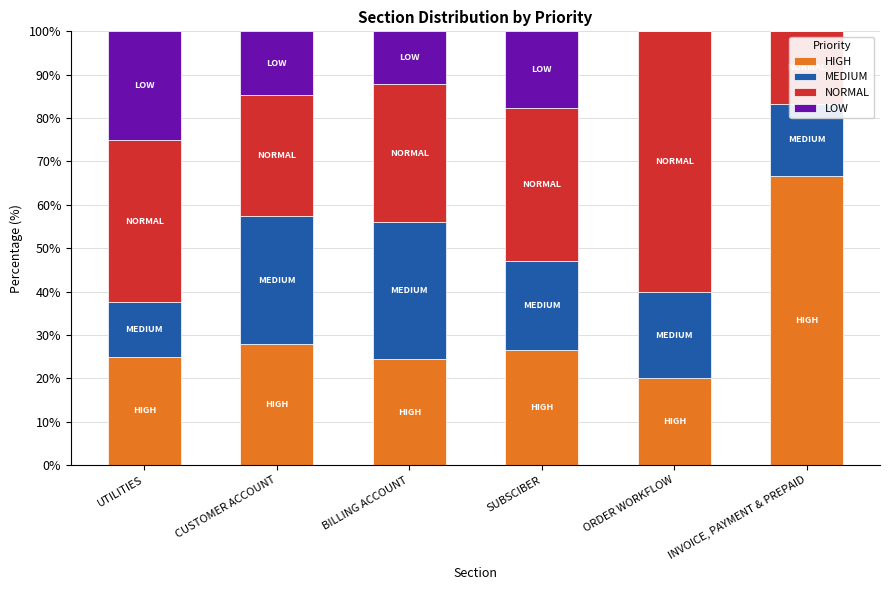

At which label does HIGH reach its peak?

INVOICE, PAYMENT & PREPAID